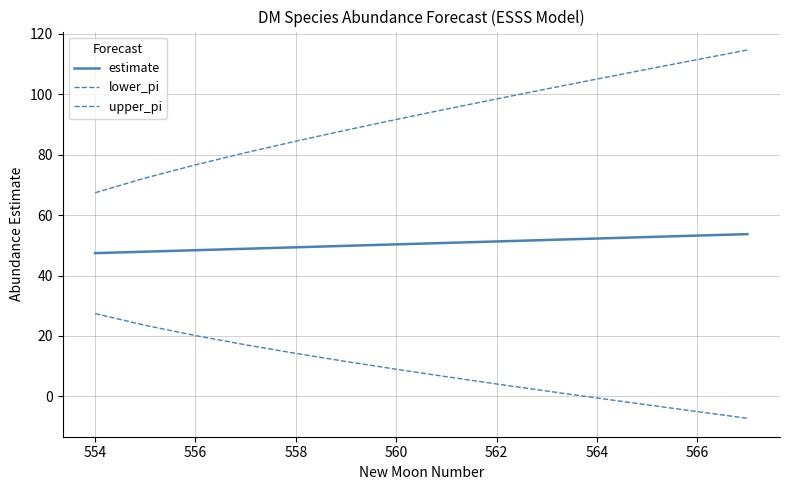

Does the chart have visible grid lines?

Yes